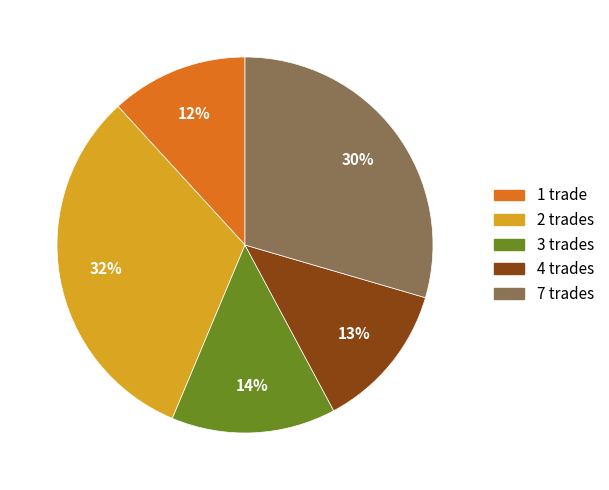

Is there any slice that represents more than half of the pie?

No